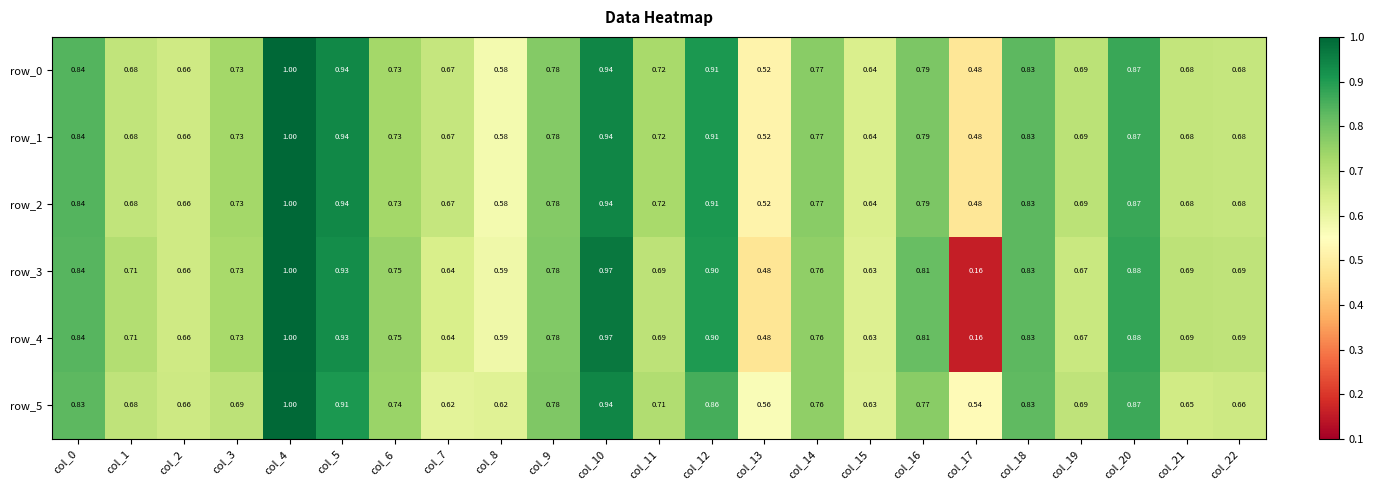

At which label does row_2 reach its minimum?

col_17